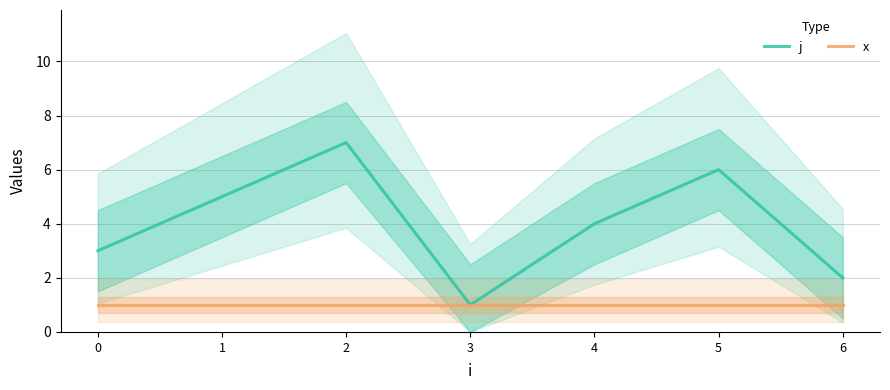

Read the j value at 2.

7